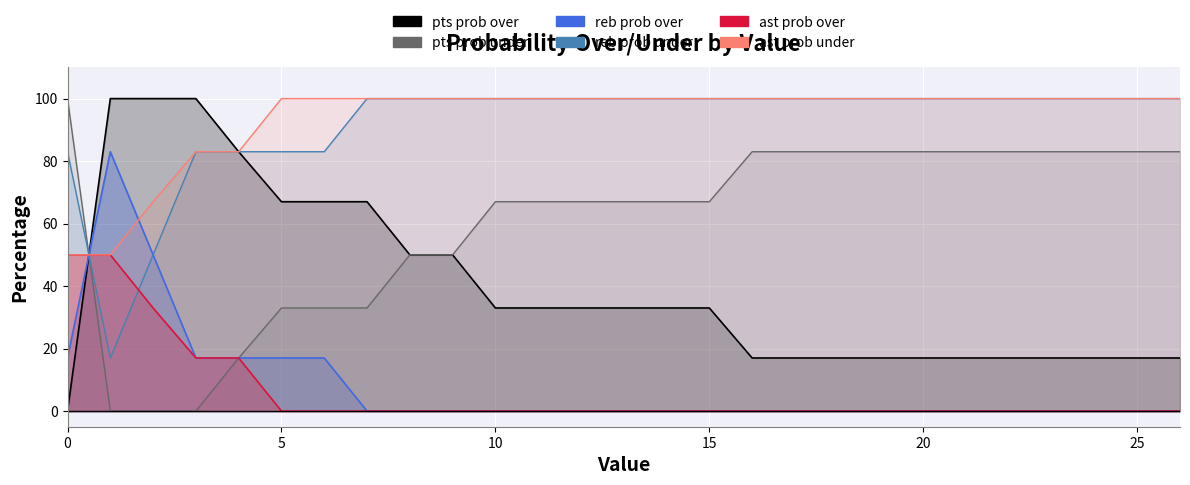

How many intersections are there between pts prob under and reb prob under?

1